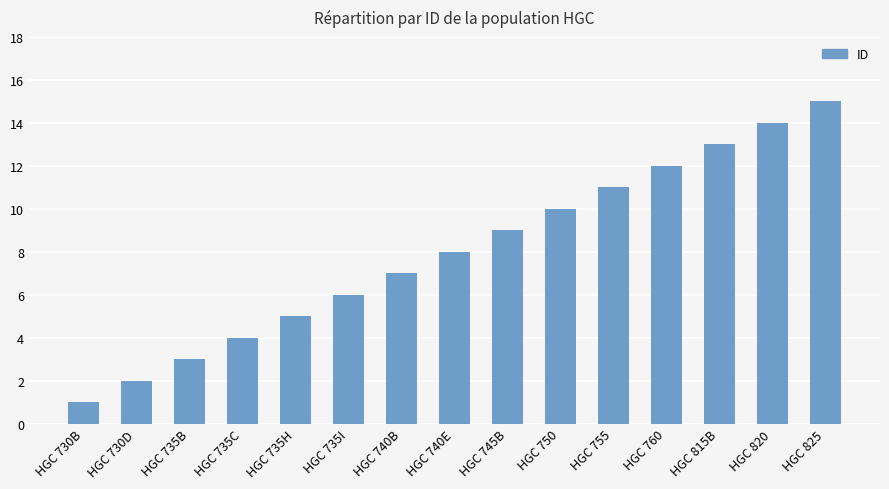

What is the change in value from HGC 735C to HGC 735I?

+2